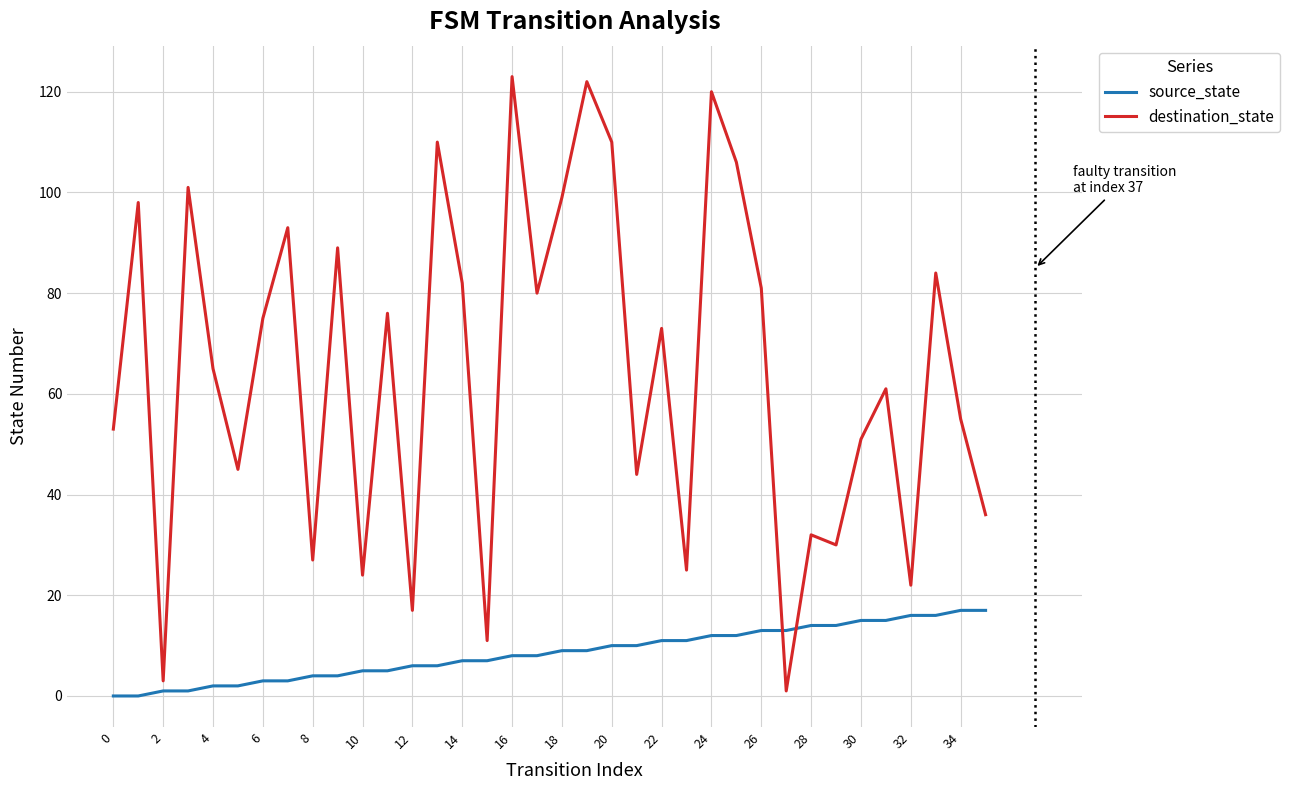

What is the difference between the maximum and minimum values in the source_state series?

17